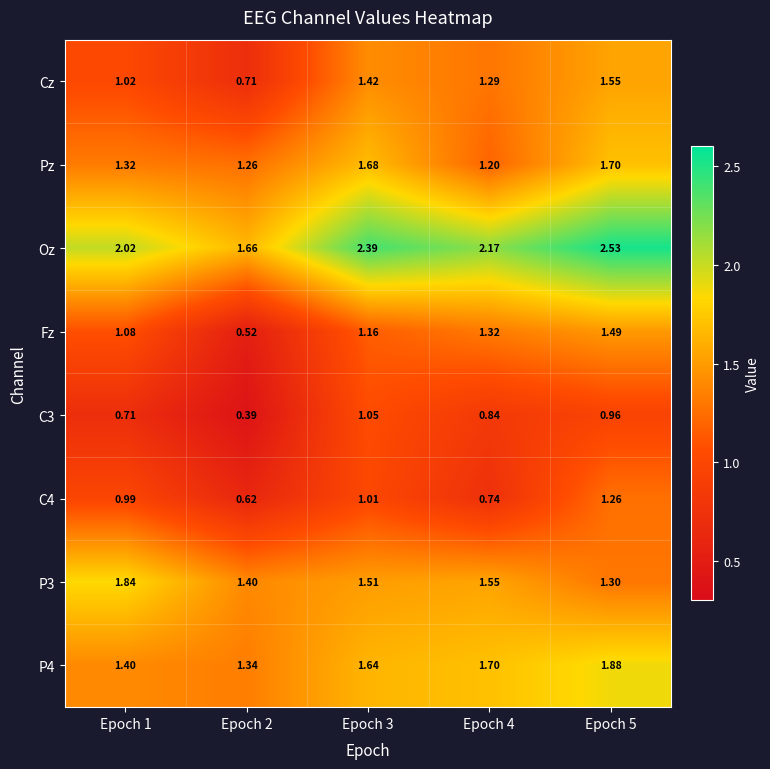

Which series has the widest spread of values?

Fz